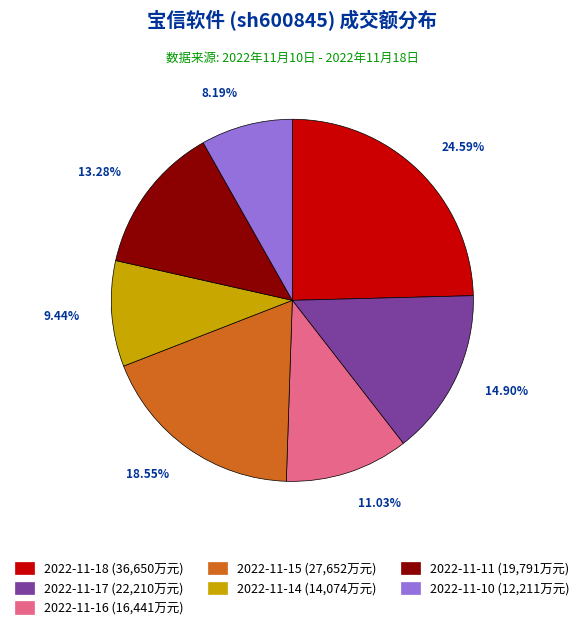

What percentage is the 2022-11-11 slice, to the nearest percent?

13%